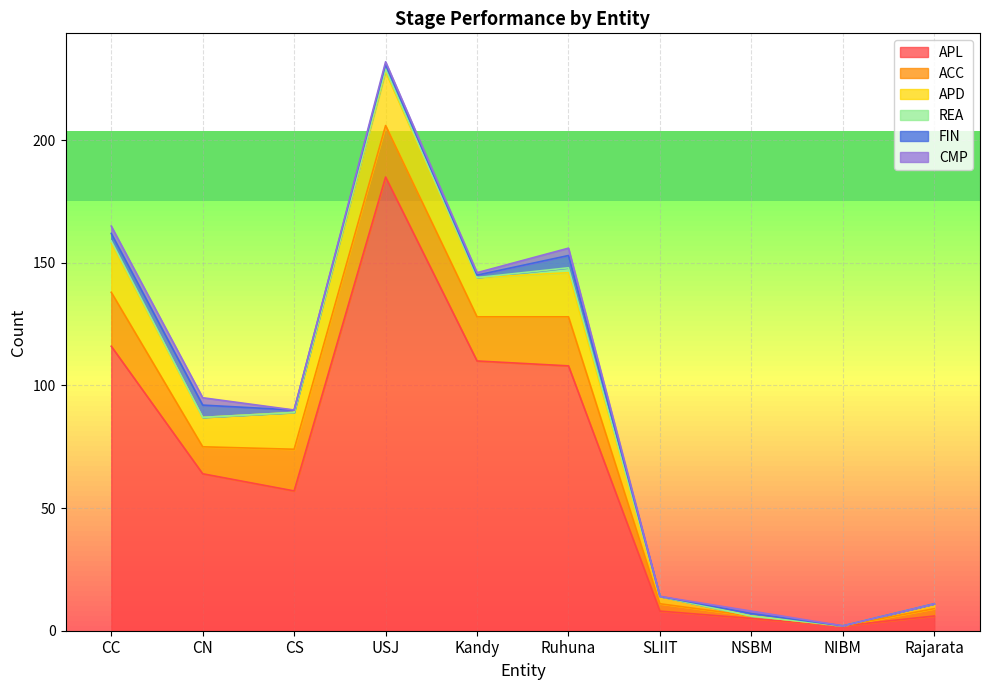

Which has a higher value, CN or NSBM?

CN